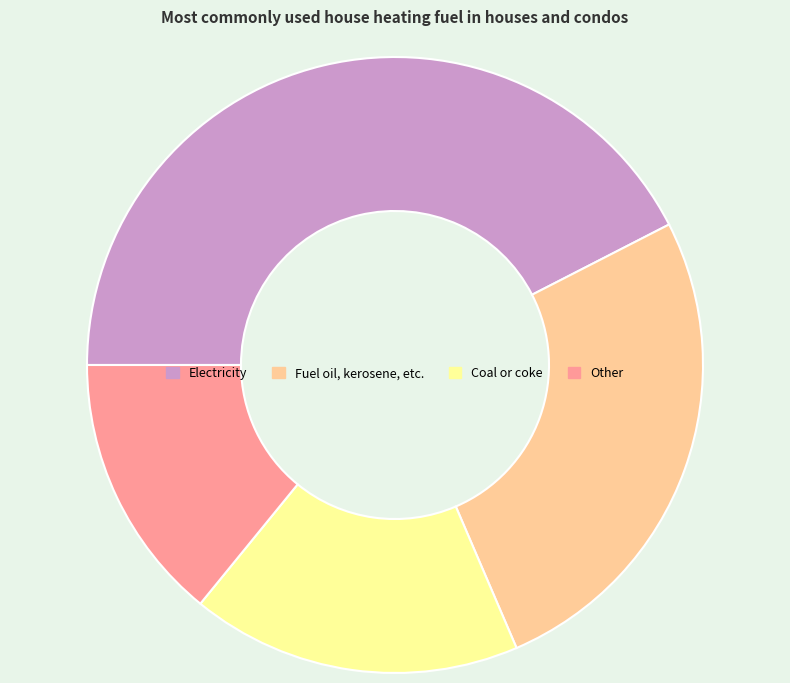

What is the smallest slice in the pie chart?

Other